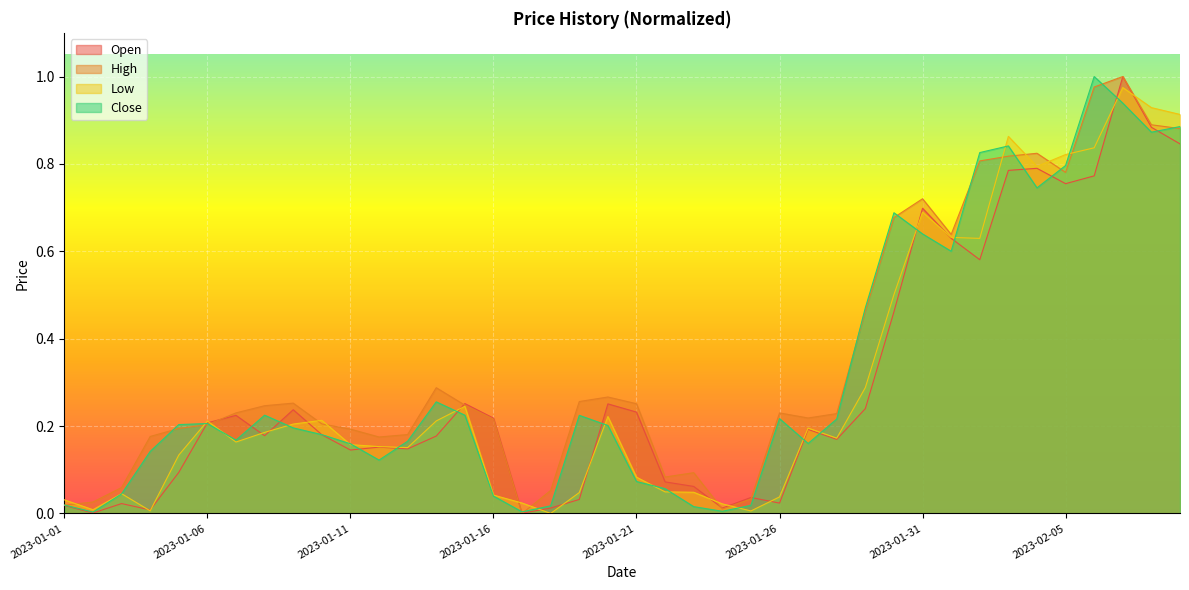

What is the average value of the Low series?

0.3